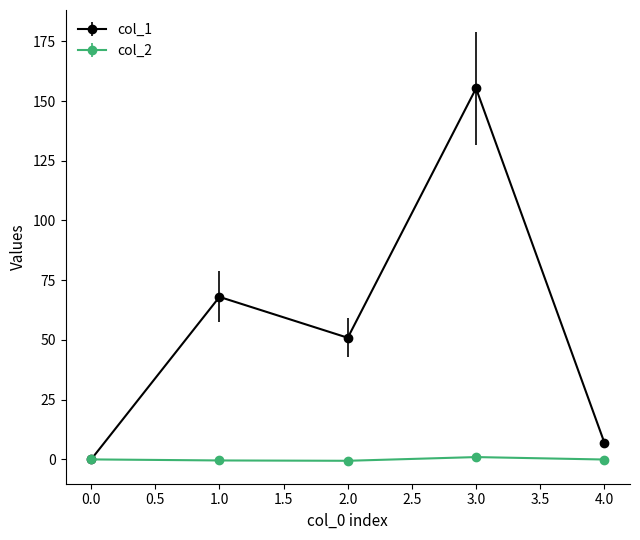

Is the value of col_2 at 1.0 greater than the value of col_1 at 1.0?

No